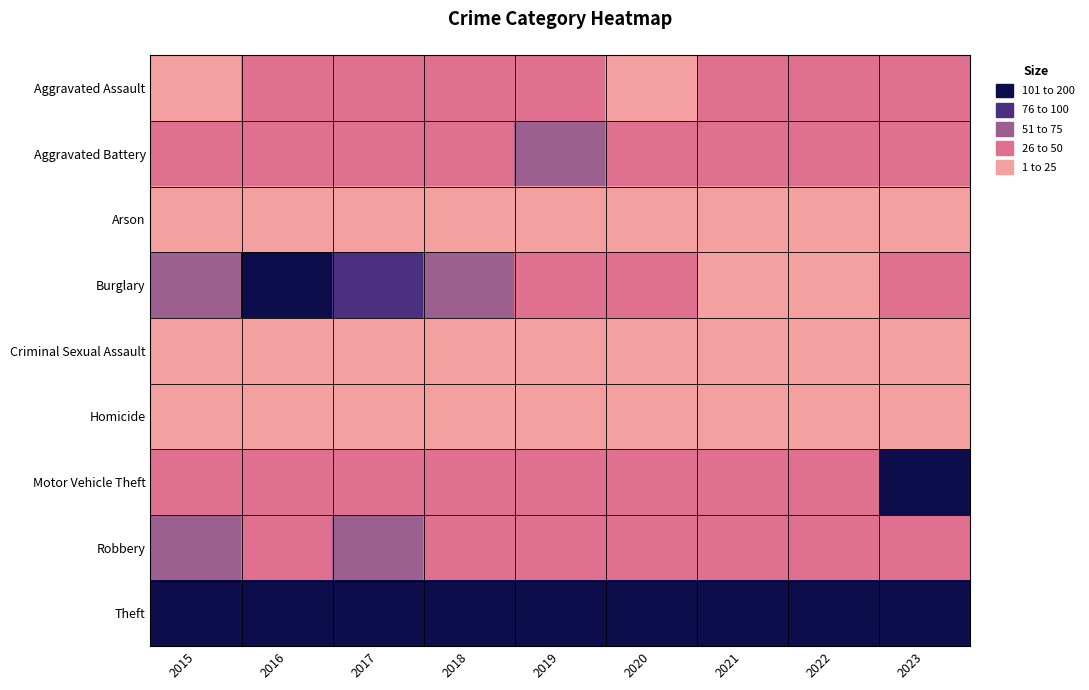

What is the total value across all series at 2017?

473